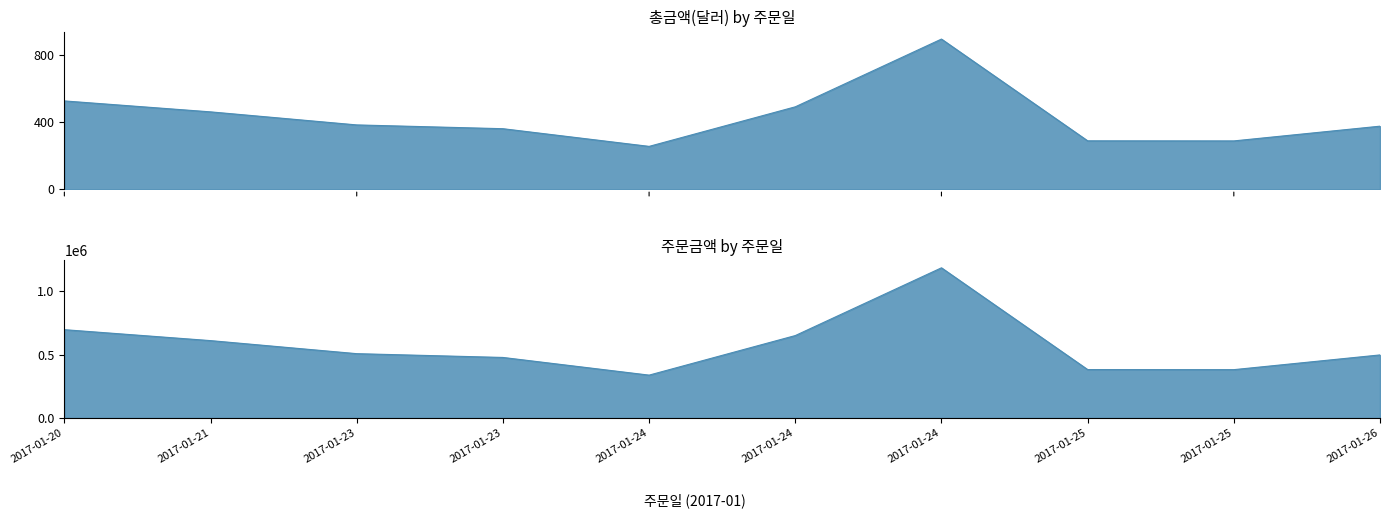

What is the total value across all series at 2017-01-25?

383328.0